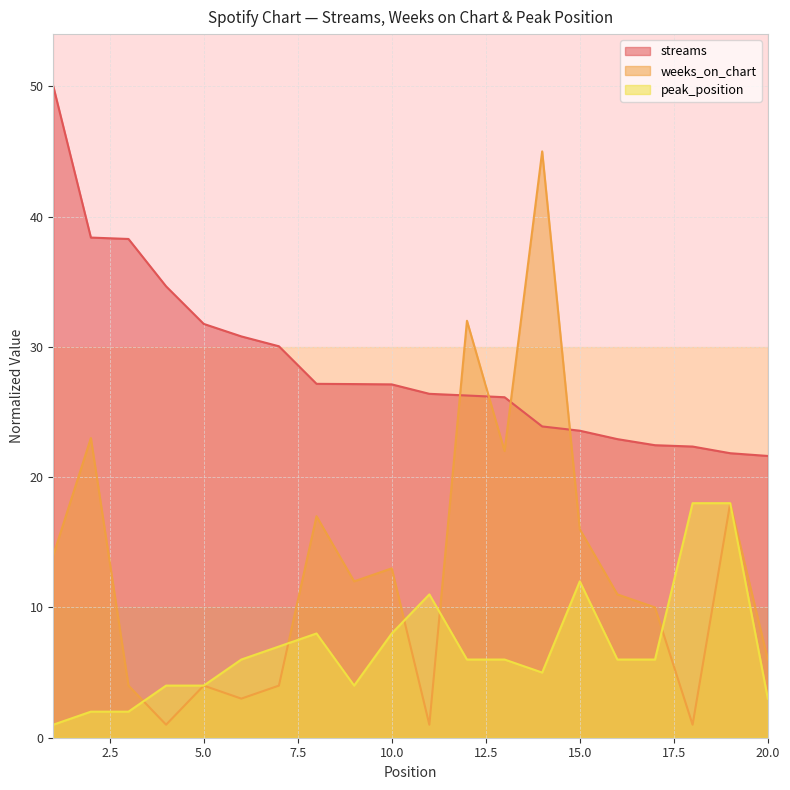

How many categories are shown in the chart?

20